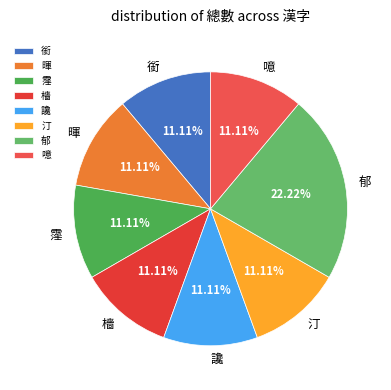

Which category has the biggest portion of the pie?

郁